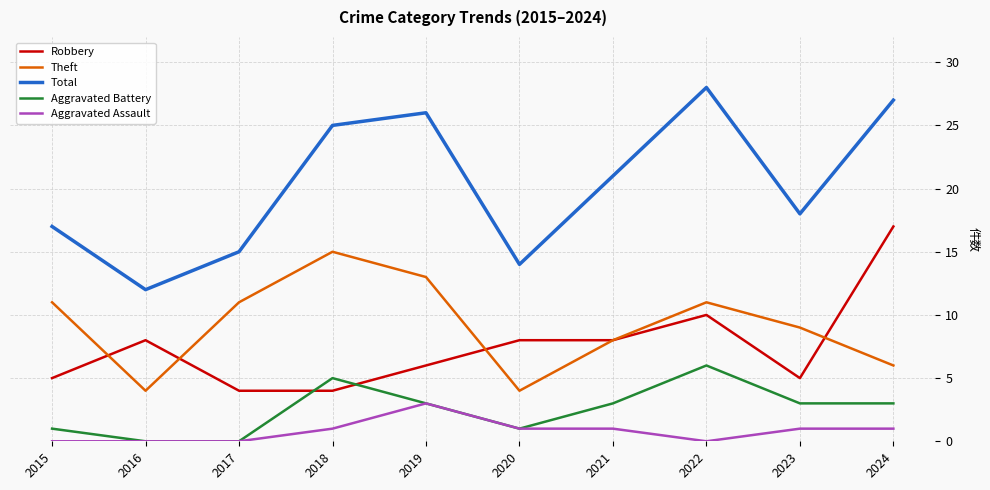

Rank the series by their maximum value, from lowest to highest.

Aggravated Assault, Aggravated Battery, Theft, Robbery, Total